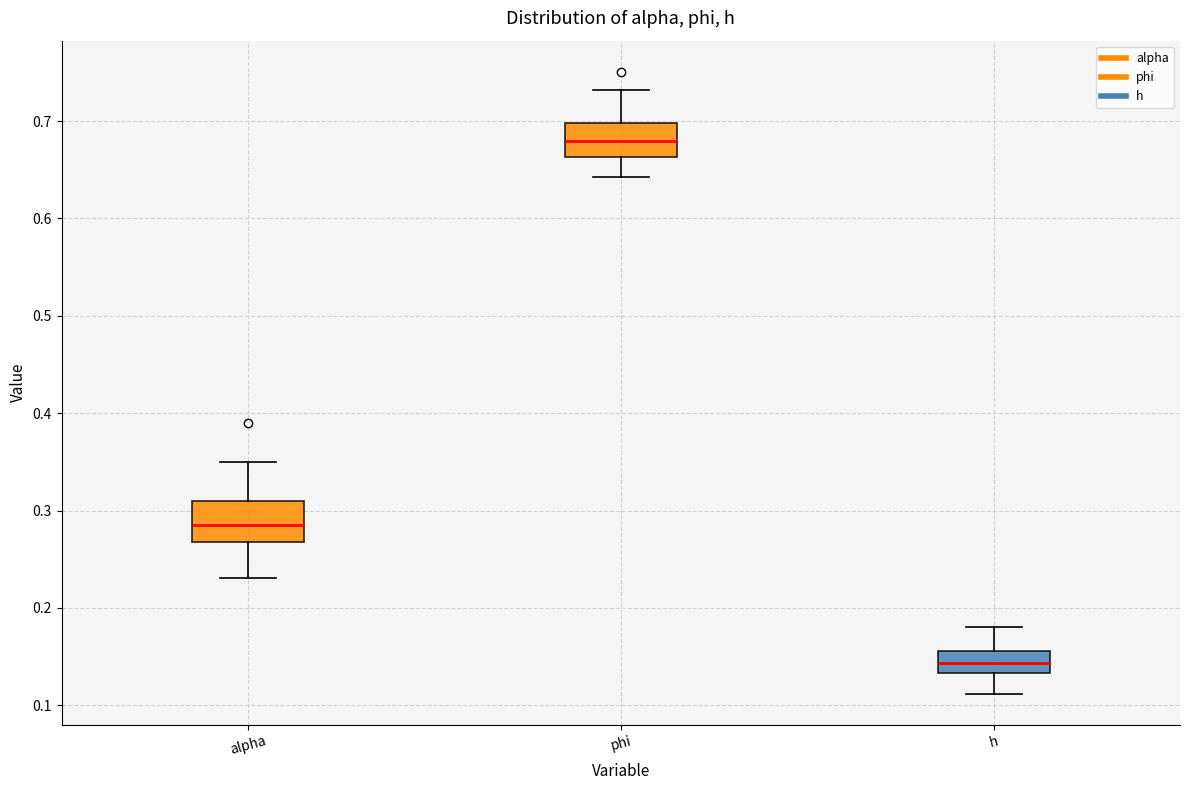

Reading left to right, transcribe this box plot: for each box, give where its median line is, the range the box spans, and where its two whiskers end, as read against the y-axis. The values are not printed on the chart, so give them approximately, as read against the axis.

alpha: median 0.28, box 0.27 to 0.31, whiskers 0.23 to 0.35
phi: median 0.68, box 0.66 to 0.70, whiskers 0.64 to 0.73
h: median 0.14, box 0.13 to 0.16, whiskers 0.11 to 0.18